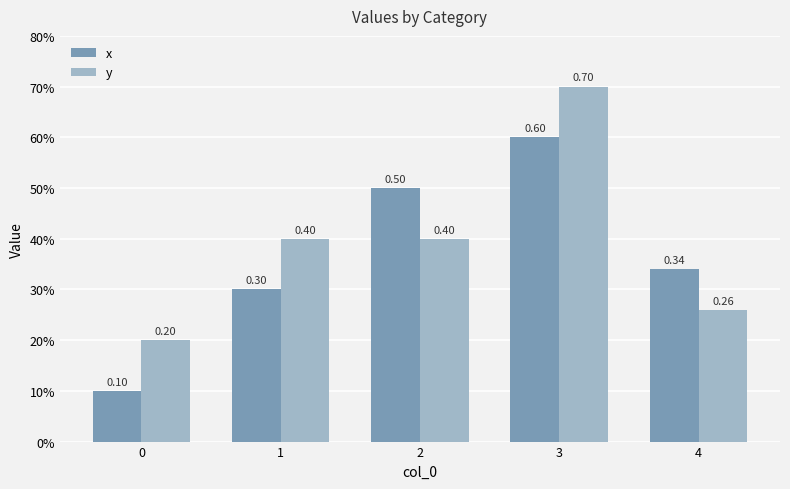

Does the chart contain any negative values?

No